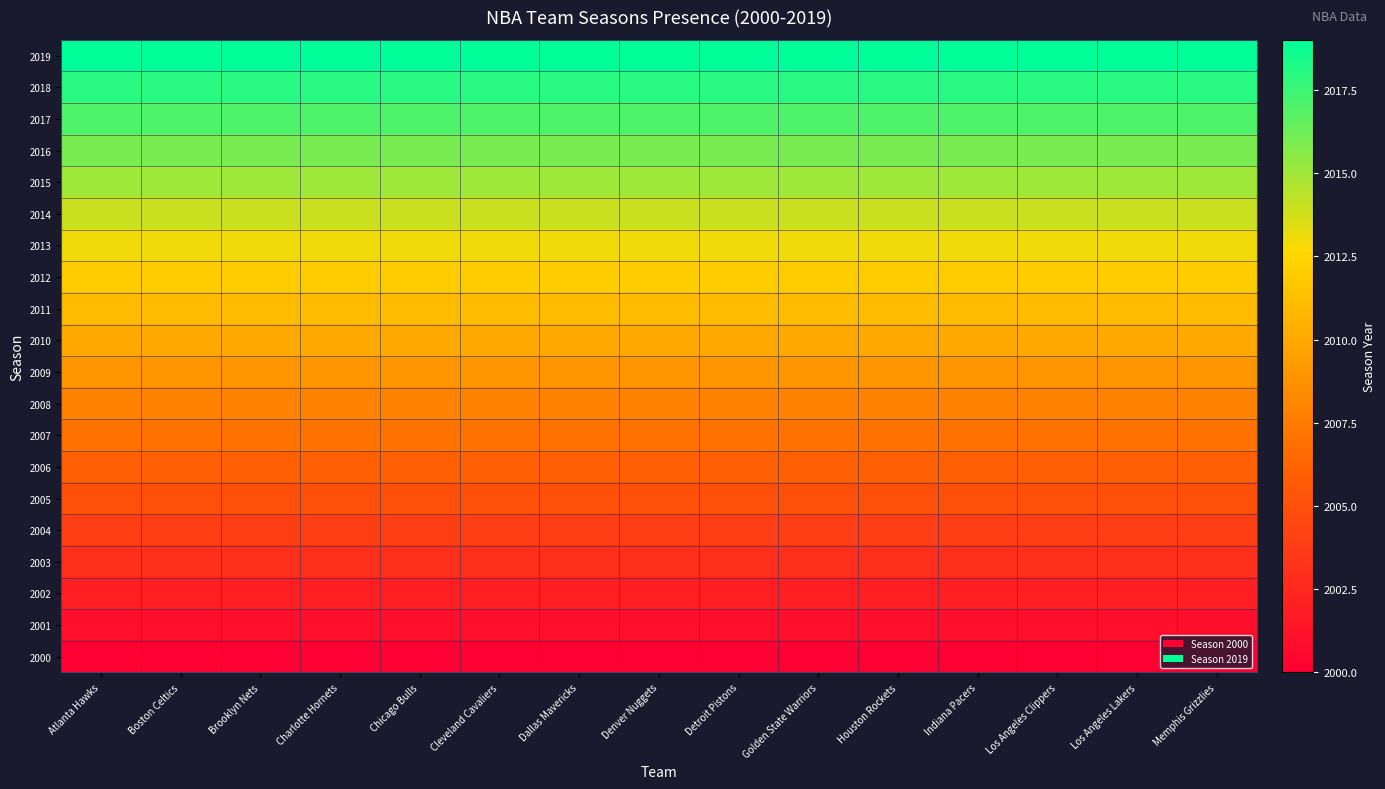

Which series has the largest total across all categories?

2019